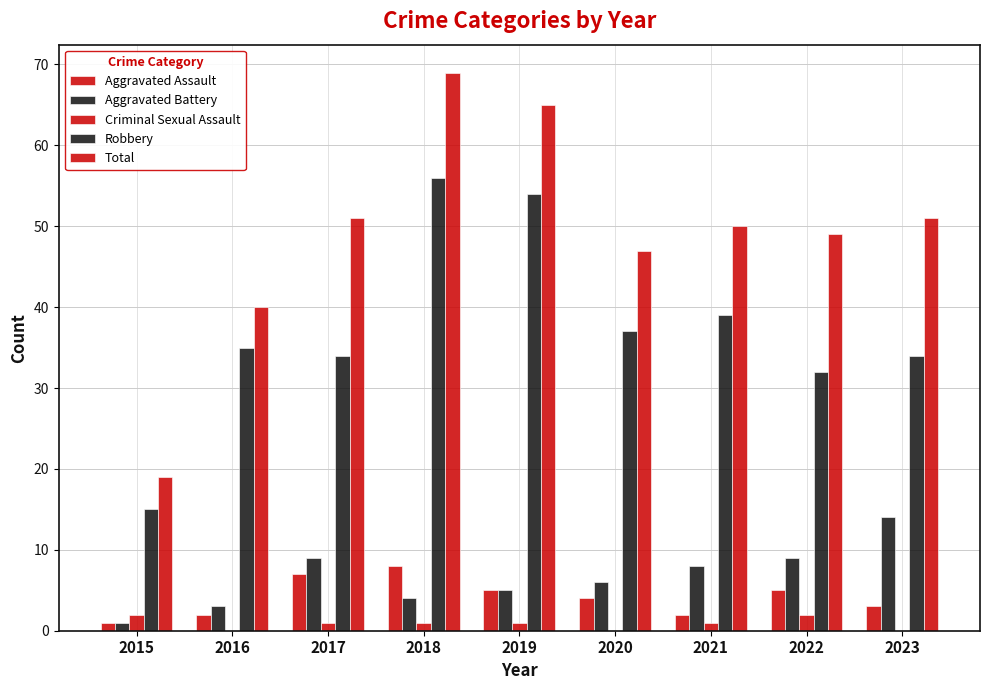

Which category has the highest value across all series?

2018